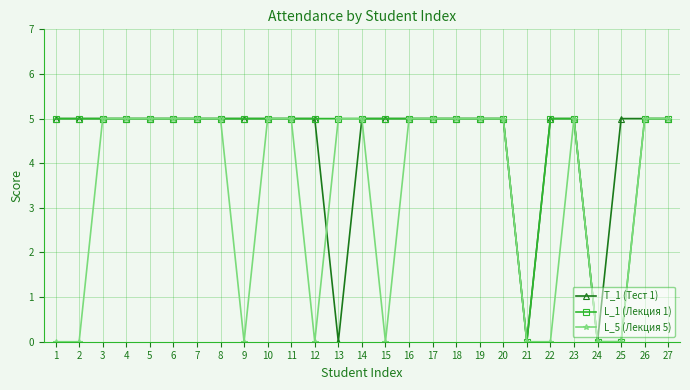

How many lines are shown in the chart?

3